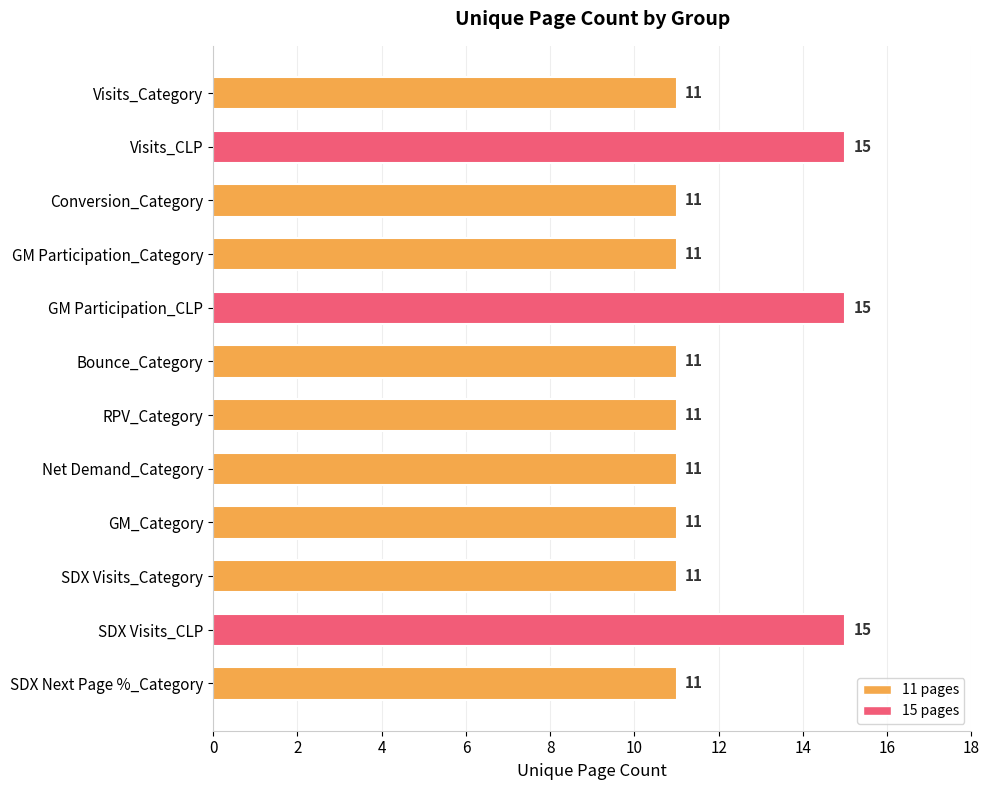

Reading bottom to top, extract all data points from this chart.

SDX Next Page %_Category=11	SDX Visits_CLP=15	SDX Visits_Category=11	GM_Category=11	Net Demand_Category=11	RPV_Category=11	Bounce_Category=11	GM Participation_CLP=15	GM Participation_Category=11	Conversion_Category=11	Visits_CLP=15	Visits_Category=11